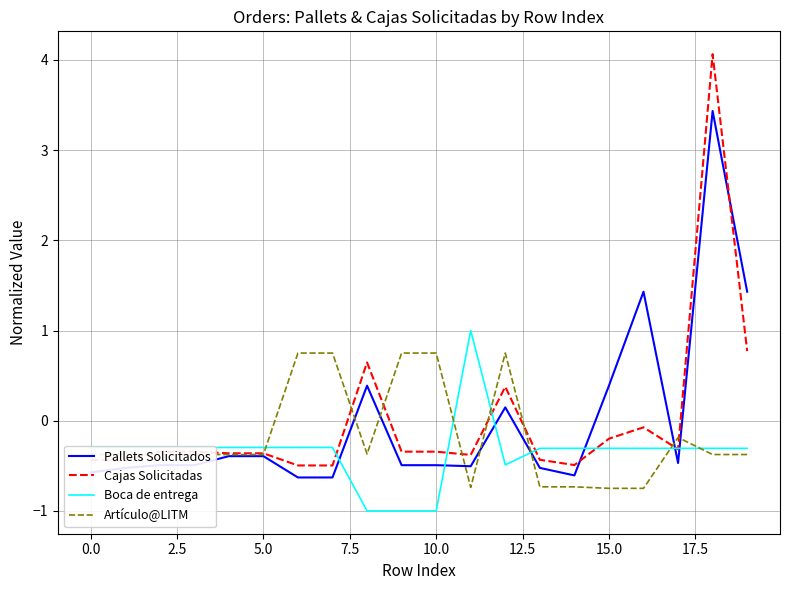

How many intersections are there between Boca de entrega and Pallets Solicitados?

7